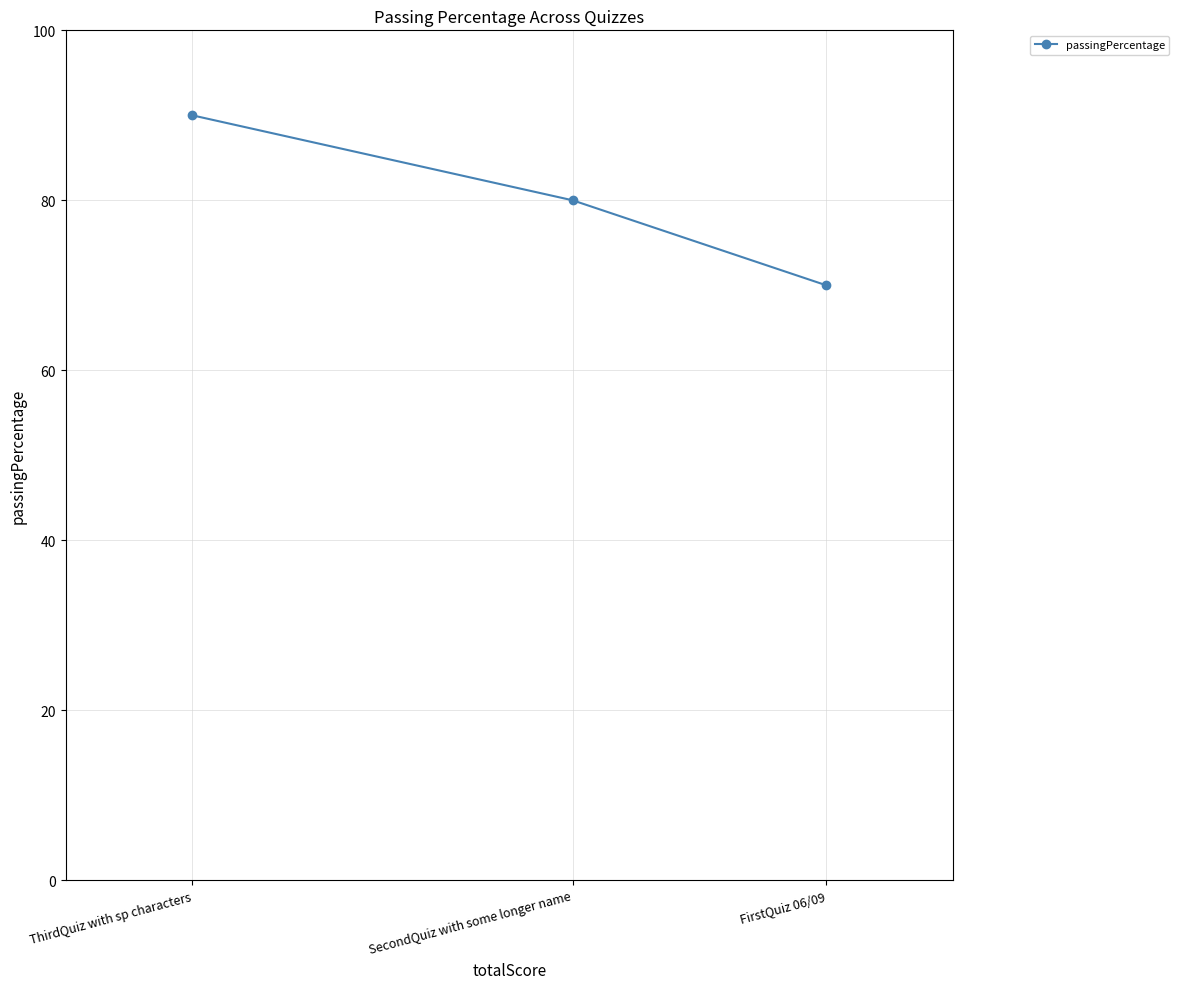

What is the average value?

80